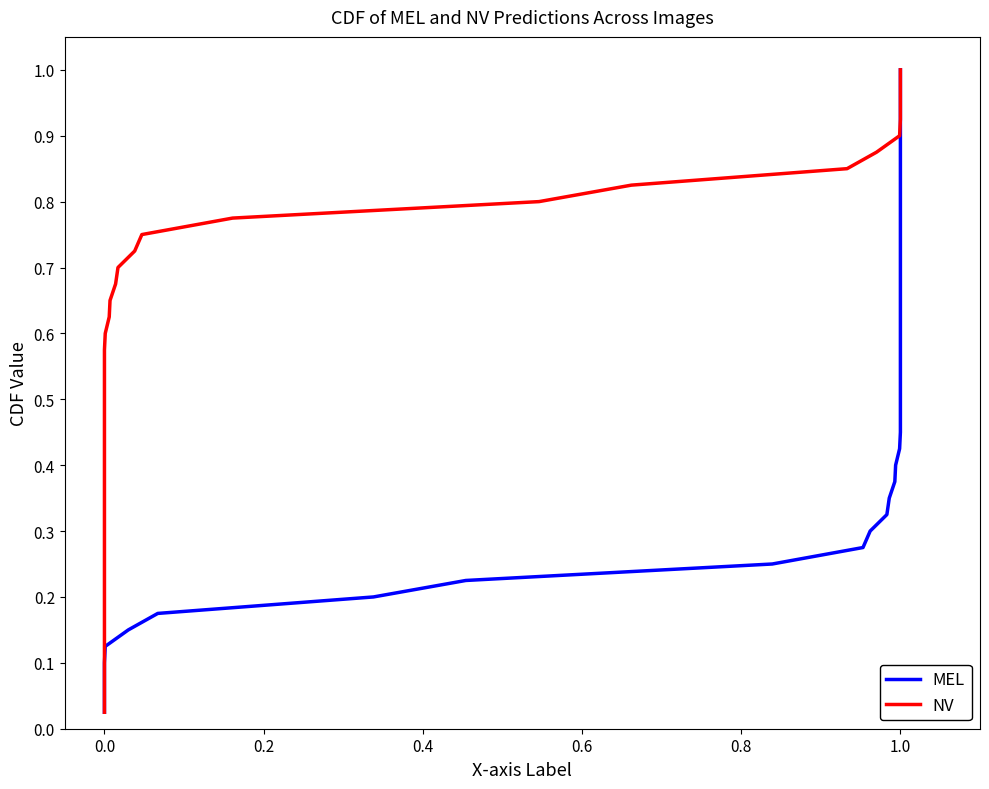

What is the value of the MEL point at the 35th from the left?

0.9